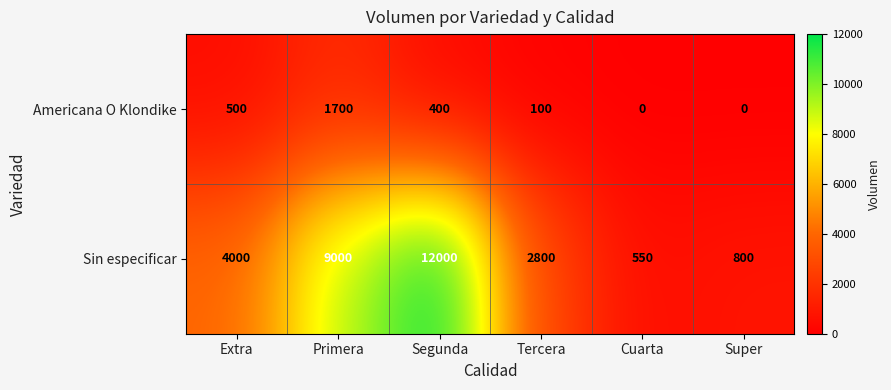

What is the spread (max minus min) of values at Primera?

7300